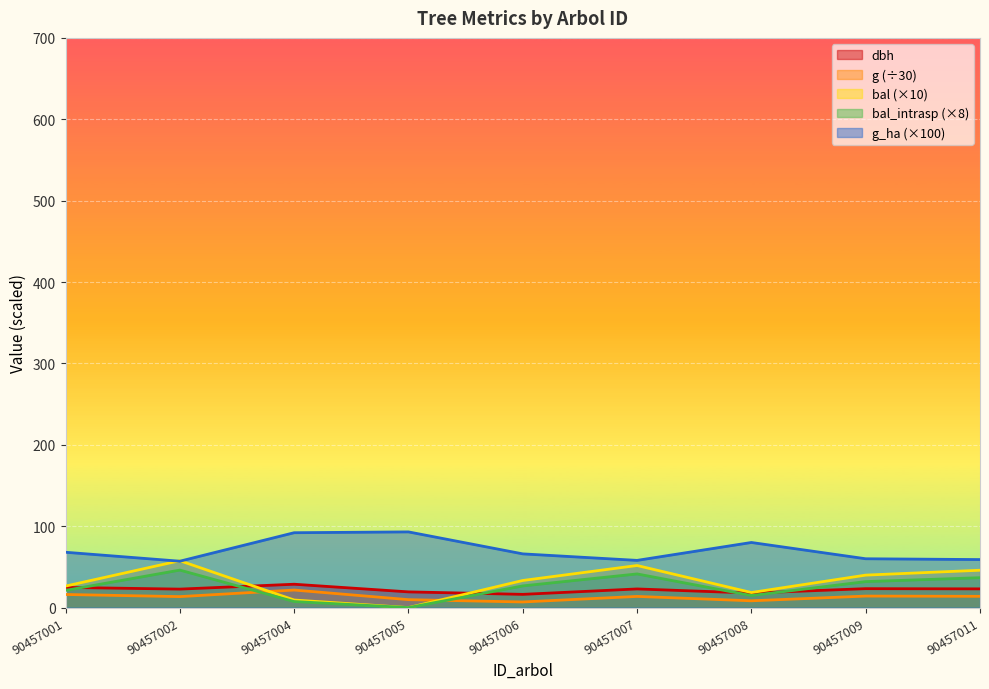

True or false: dbh and g_ha cross at least once.

False